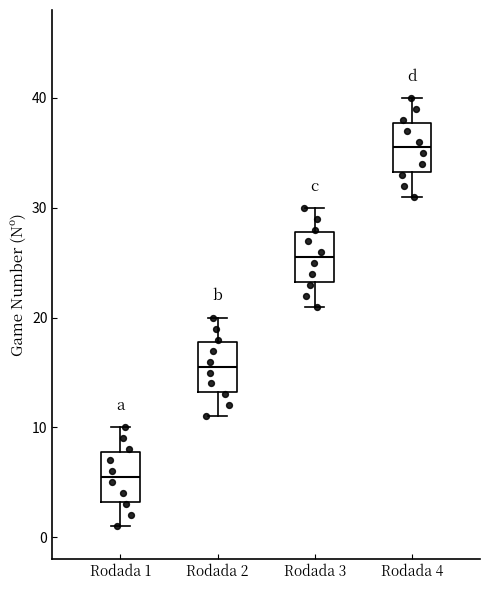

Which box's median line is the highest?

Rodada 4